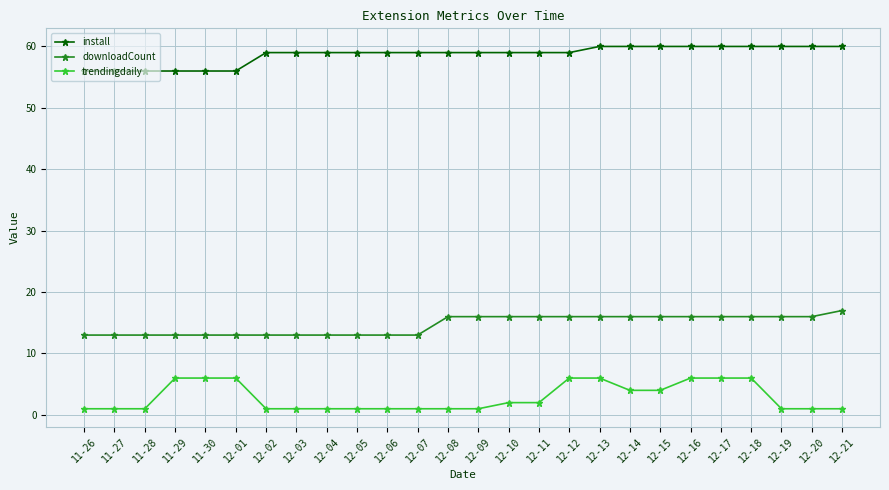

What is the label of the 9th point from the left?

12-04